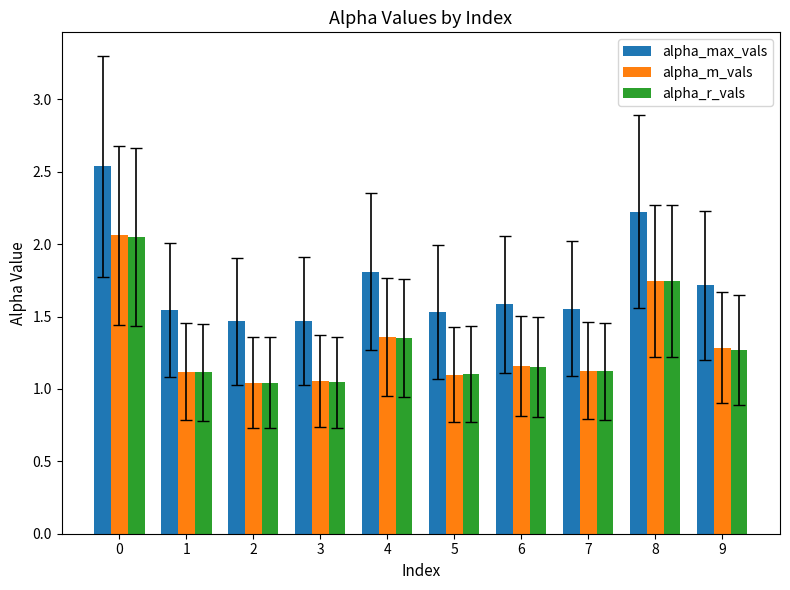

The value of alpha_r_vals at 9 is 2.0. True or false?

False